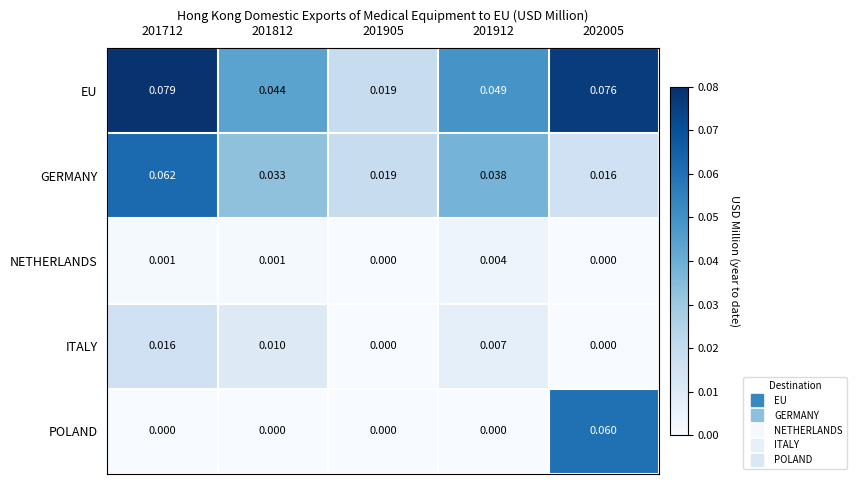

List the series in order of their peak value, highest first.

EU, GERMANY, POLAND, ITALY, NETHERLANDS